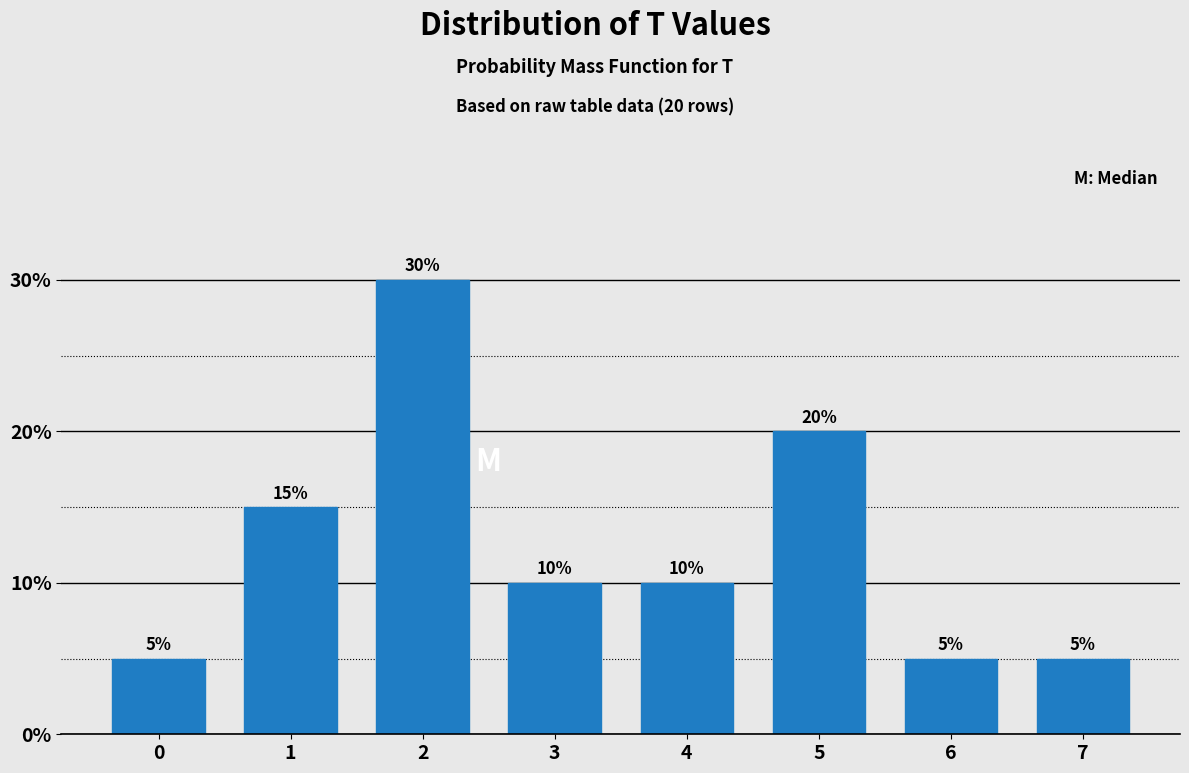

Reading left to right, what are all the values shown in this chart?

0=5	1=15	2=30	3=10	4=10	5=20	6=5	7=5